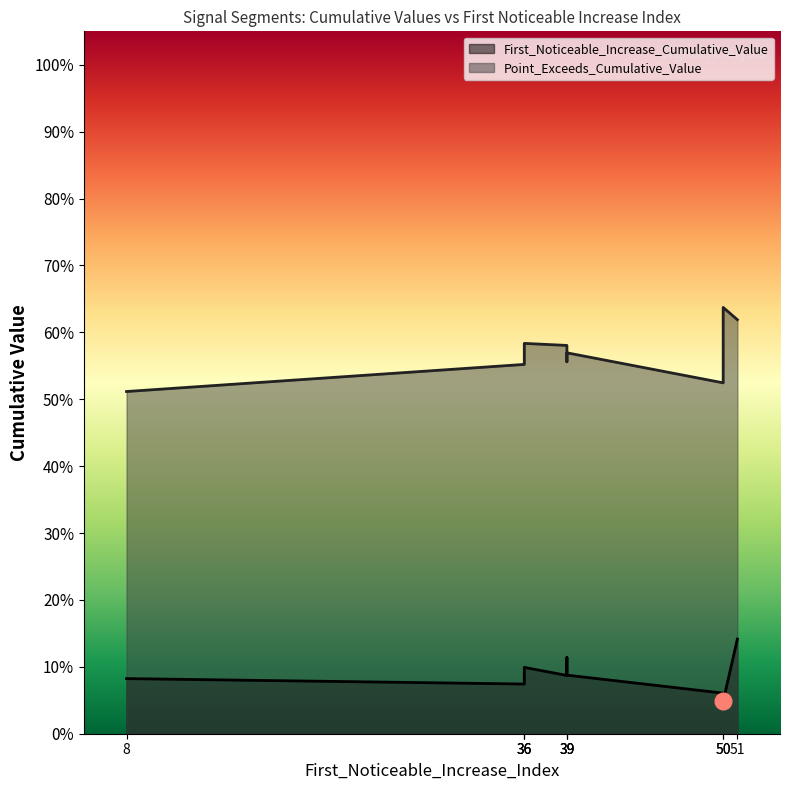

What are all the series names shown in the legend?

First_Noticeable_Increase_Cumulative_Value, Point_Exceeds_Cumulative_Value